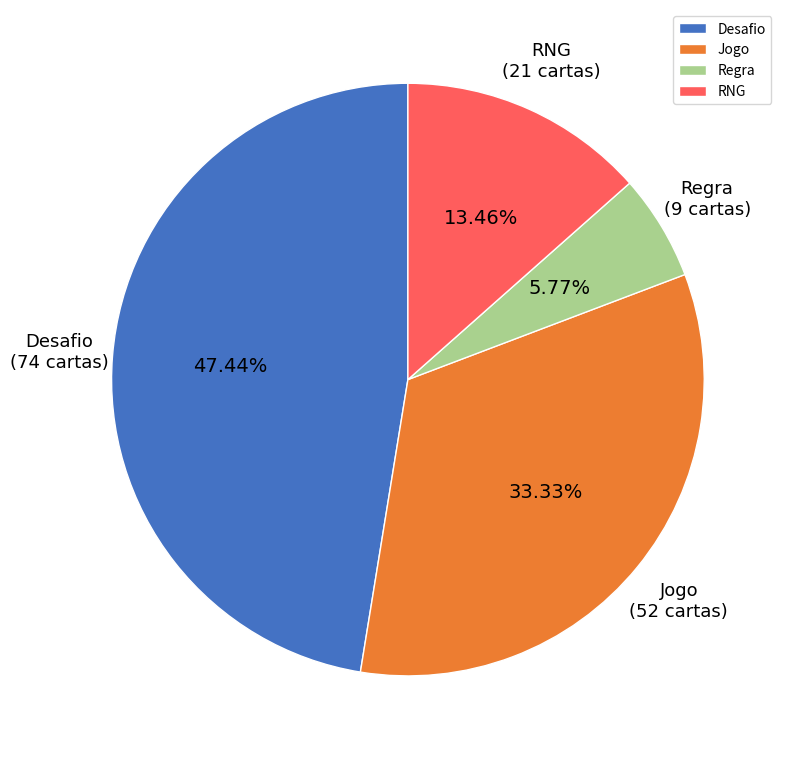

What portion of the pie excludes Regra?

94.2%